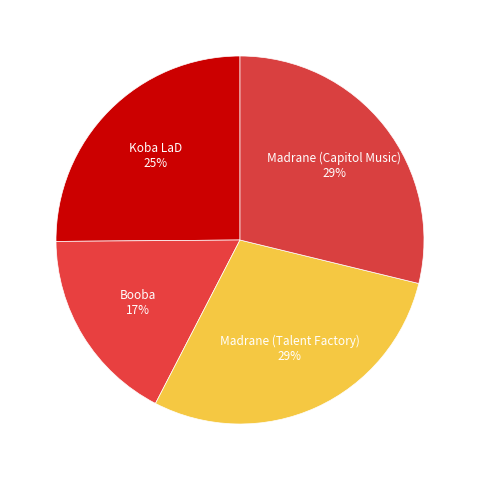

Is it true that Madrane (Capitol Music) is 29% of the pie?

True